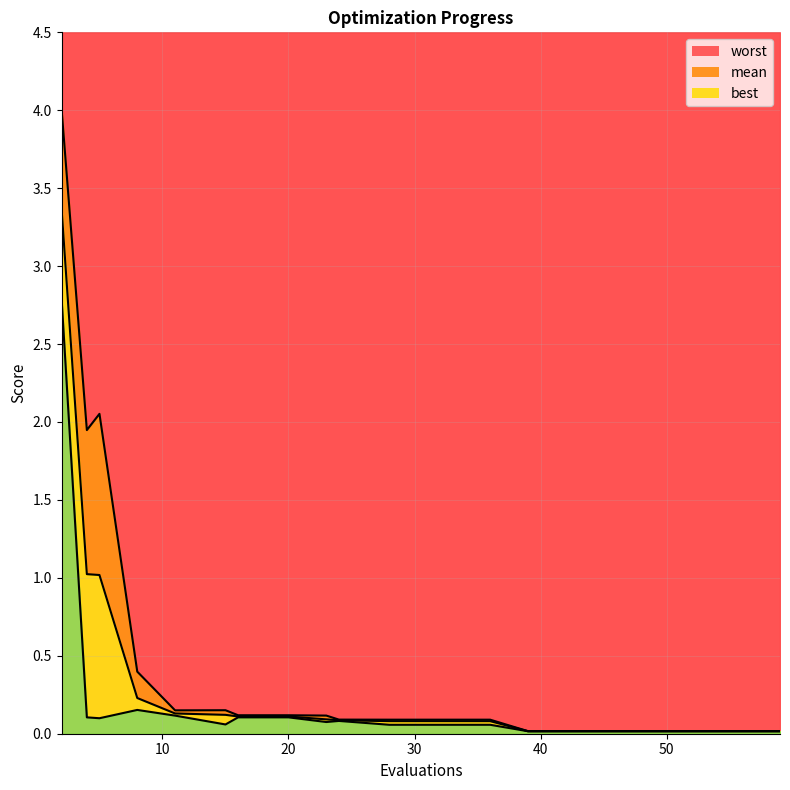

What is the approximate value of mean at 24?

0.1